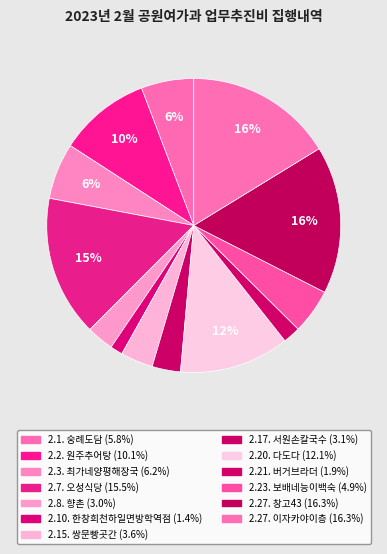

How many segments does this pie chart have?

13